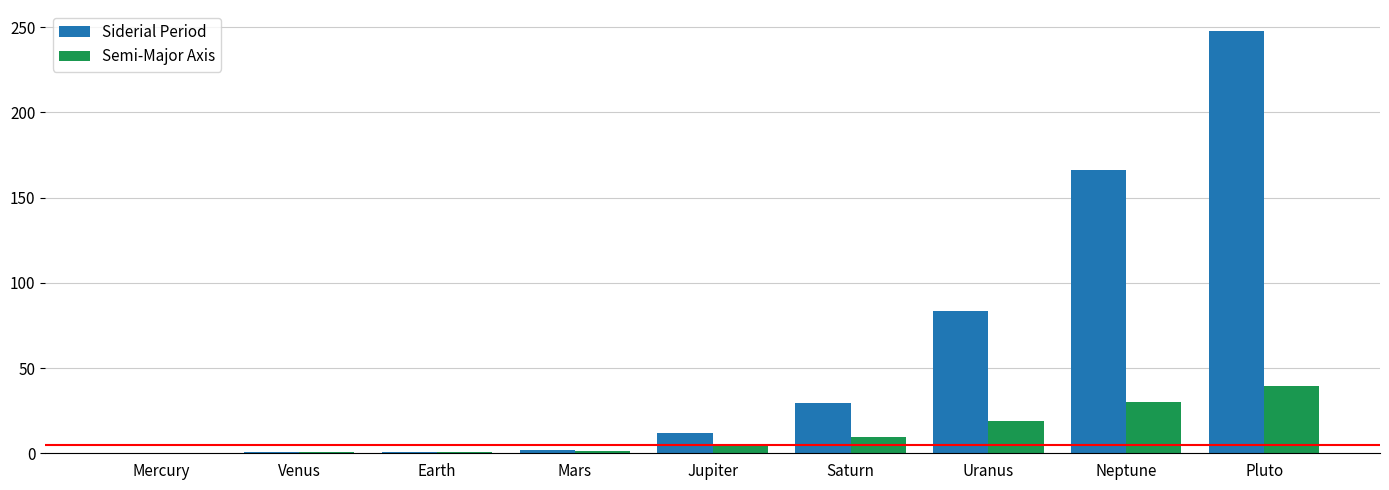

The Siderial Period series shows 11.9 at Jupiter. True or false?

True